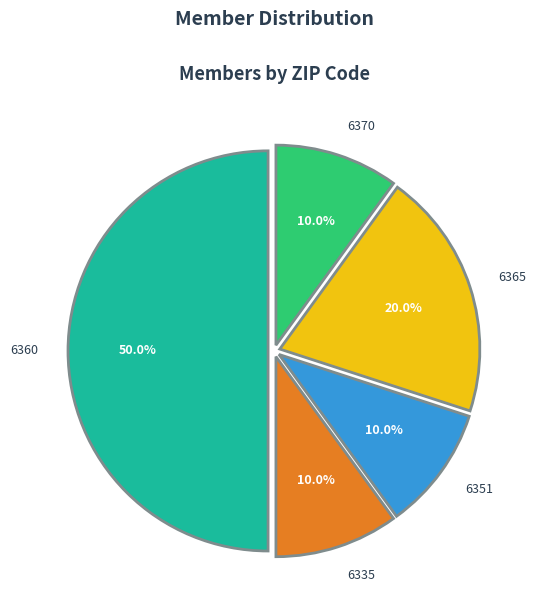

How many slices are in this pie chart?

5